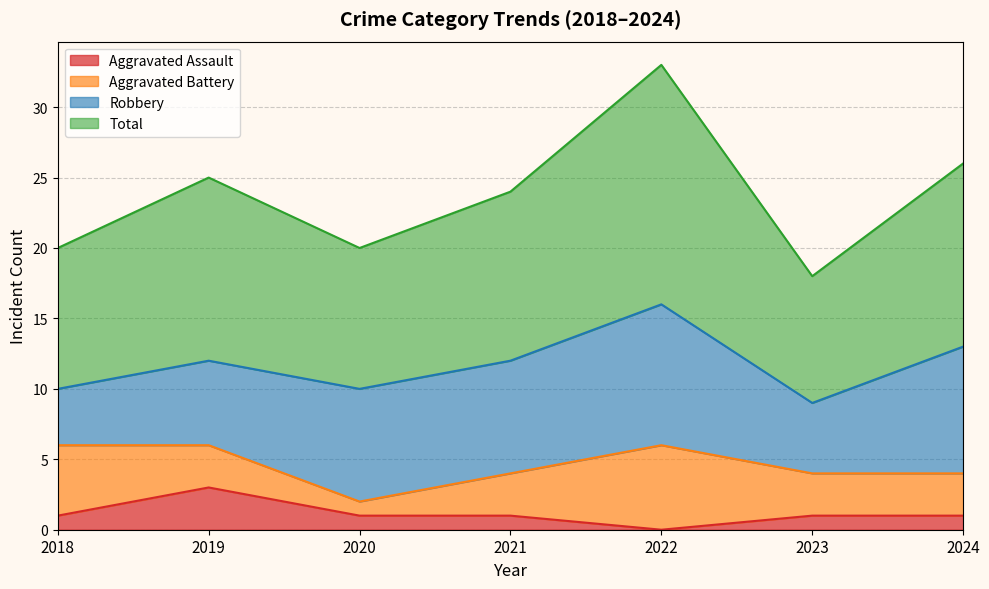

Which category has the highest value in the Aggravated Assault series?

2019